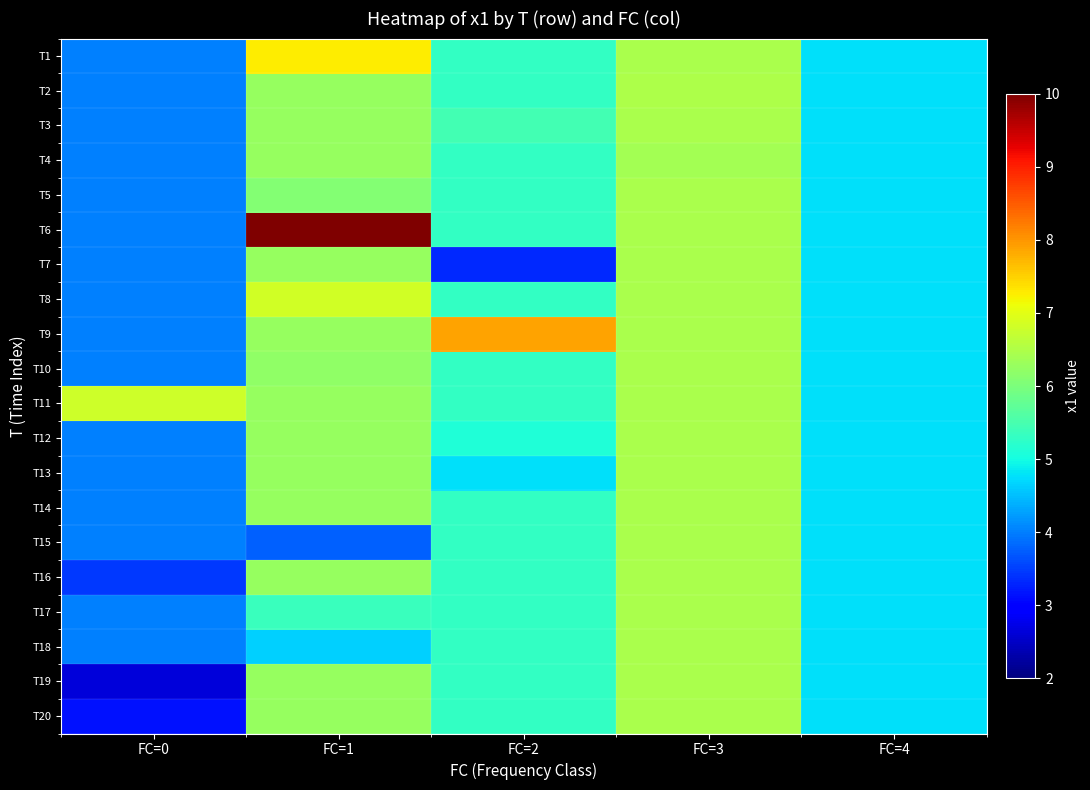

Reading left to right, extract all data points from this chart.

T1: FC=0=4.0	FC=1=7.3	FC=2=5.3	FC=3=6.4	FC=4=4.8
T2: FC=0=4.0	FC=1=6.3	FC=2=5.3	FC=3=6.5	FC=4=4.8
T3: FC=0=4.0	FC=1=6.3	FC=2=5.5	FC=3=6.4	FC=4=4.8
T4: FC=0=4.0	FC=1=6.3	FC=2=5.3	FC=3=6.4	FC=4=4.8
T5: FC=0=4.0	FC=1=6.1	FC=2=5.3	FC=3=6.4	FC=4=4.8
T6: FC=0=4.0	FC=1=10.0	FC=2=5.3	FC=3=6.4	FC=4=4.8
T7: FC=0=4.0	FC=1=6.3	FC=2=3.3	FC=3=6.4	FC=4=4.8
T8: FC=0=4.0	FC=1=6.8	FC=2=5.3	FC=3=6.4	FC=4=4.8
T9: FC=0=4.0	FC=1=6.3	FC=2=7.9	FC=3=6.4	FC=4=4.8
T10: FC=0=4.0	FC=1=6.2	FC=2=5.3	FC=3=6.4	FC=4=4.8
T11: FC=0=6.8	FC=1=6.3	FC=2=5.3	FC=3=6.4	FC=4=4.8
T12: FC=0=4.0	FC=1=6.3	FC=2=5.1	FC=3=6.4	FC=4=4.8
T13: FC=0=4.0	FC=1=6.3	FC=2=4.8	FC=3=6.4	FC=4=4.8
T14: FC=0=4.0	FC=1=6.3	FC=2=5.3	FC=3=6.4	FC=4=4.8
T15: FC=0=4.0	FC=1=3.8	FC=2=5.3	FC=3=6.4	FC=4=4.8
T16: FC=0=3.5	FC=1=6.3	FC=2=5.3	FC=3=6.4	FC=4=4.8
T17: FC=0=4.0	FC=1=5.3	FC=2=5.3	FC=3=6.4	FC=4=4.8
T18: FC=0=4.0	FC=1=4.6	FC=2=5.3	FC=3=6.4	FC=4=4.8
T19: FC=0=2.6	FC=1=6.3	FC=2=5.3	FC=3=6.4	FC=4=4.8
T20: FC=0=3.1	FC=1=6.3	FC=2=5.3	FC=3=6.4	FC=4=4.8